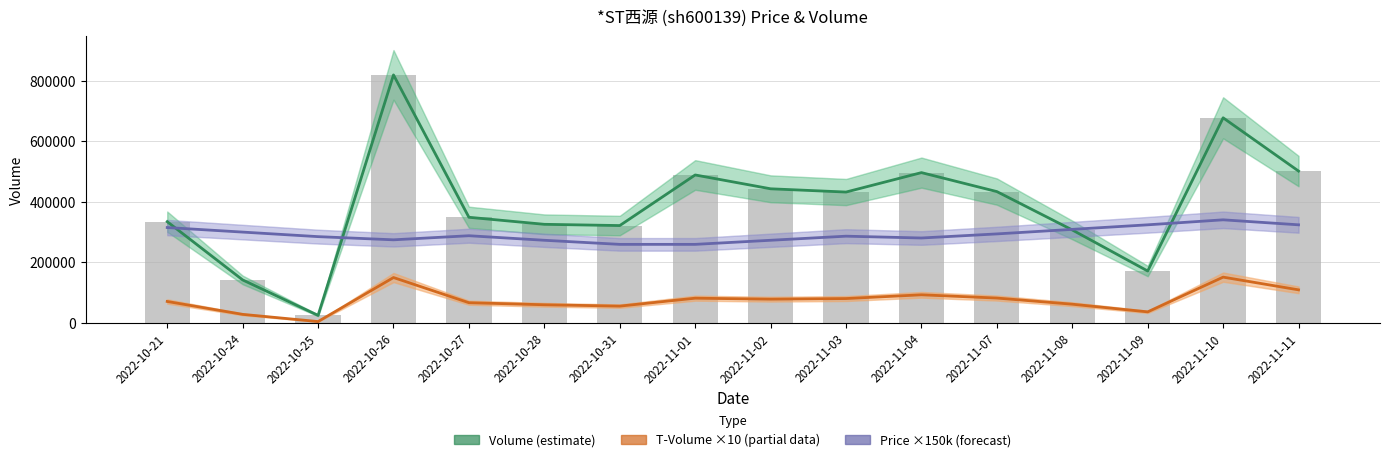

Which has a higher value, 2022-10-27 or 2022-10-28?

2022-10-27